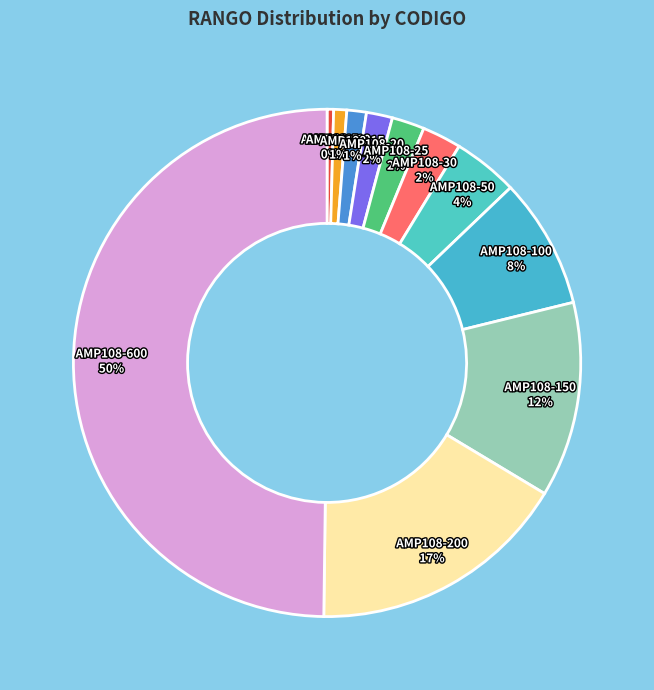

To the nearest percent, what is the combined percentage of AMP108-100 and AMP108-200?

25%